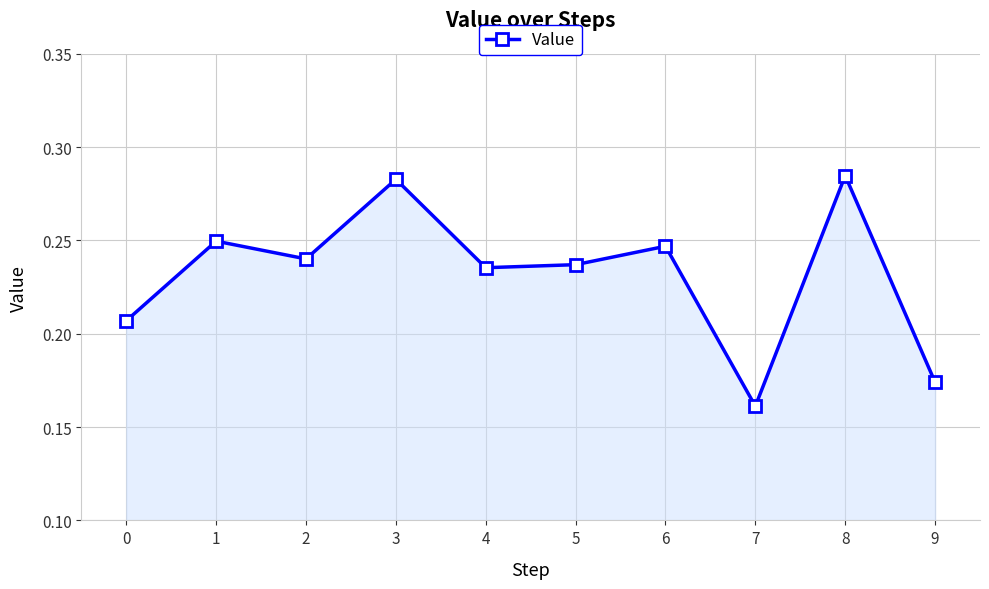

The chart shows a value of 0.1 at 4. True or false?

False